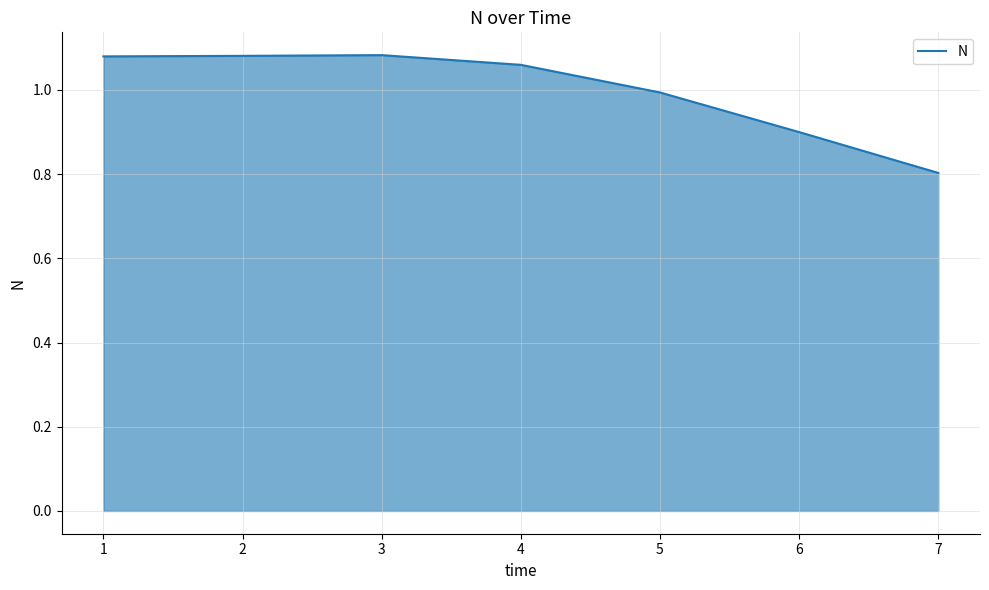

True or false: the data has more than 0 interior local peaks.

True